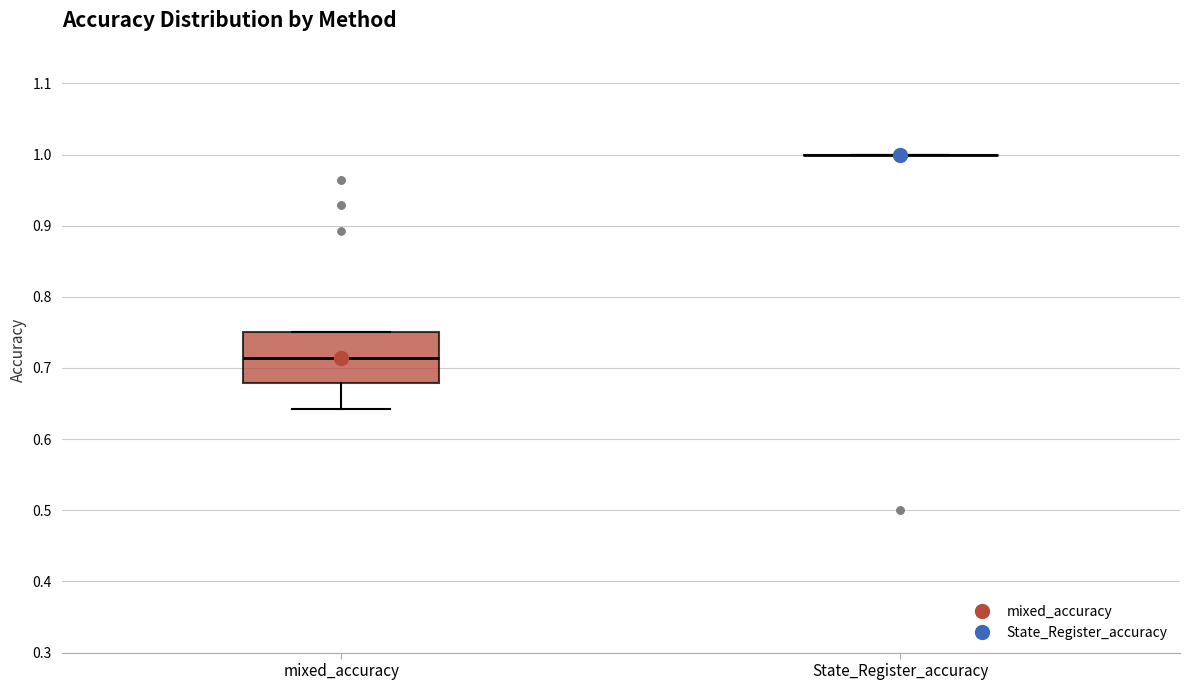

Reading left to right, transcribe this box plot: for each box, give where its median line is, the range the box spans, and where its two whiskers end, as read against the y-axis. The values are not printed on the chart, so give them approximately, as read against the axis.

mixed_accuracy: median 0.71, box 0.68 to 0.75, whiskers 0.64 to 0.75
State_Register_accuracy: box collapsed to a line at 1.00, whiskers 1.00 to 1.00